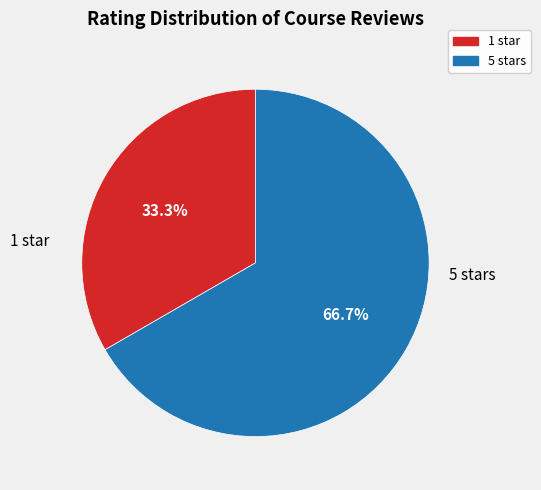

Does any single category account for the majority?

Yes